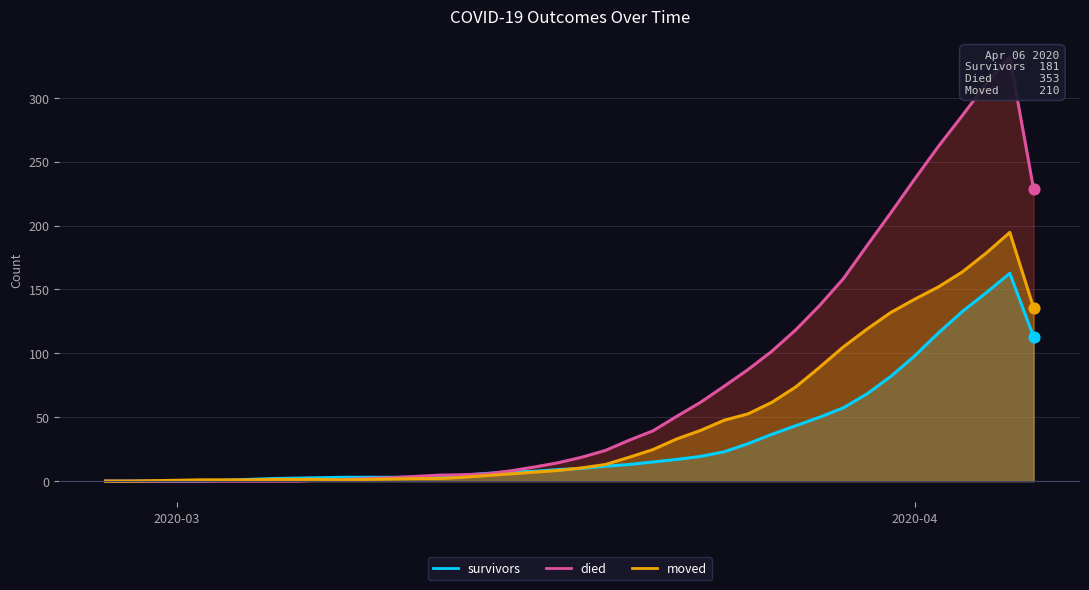

Is the value of moved at 2020-02-29 greater than the value of died at 2020-04-06?

No